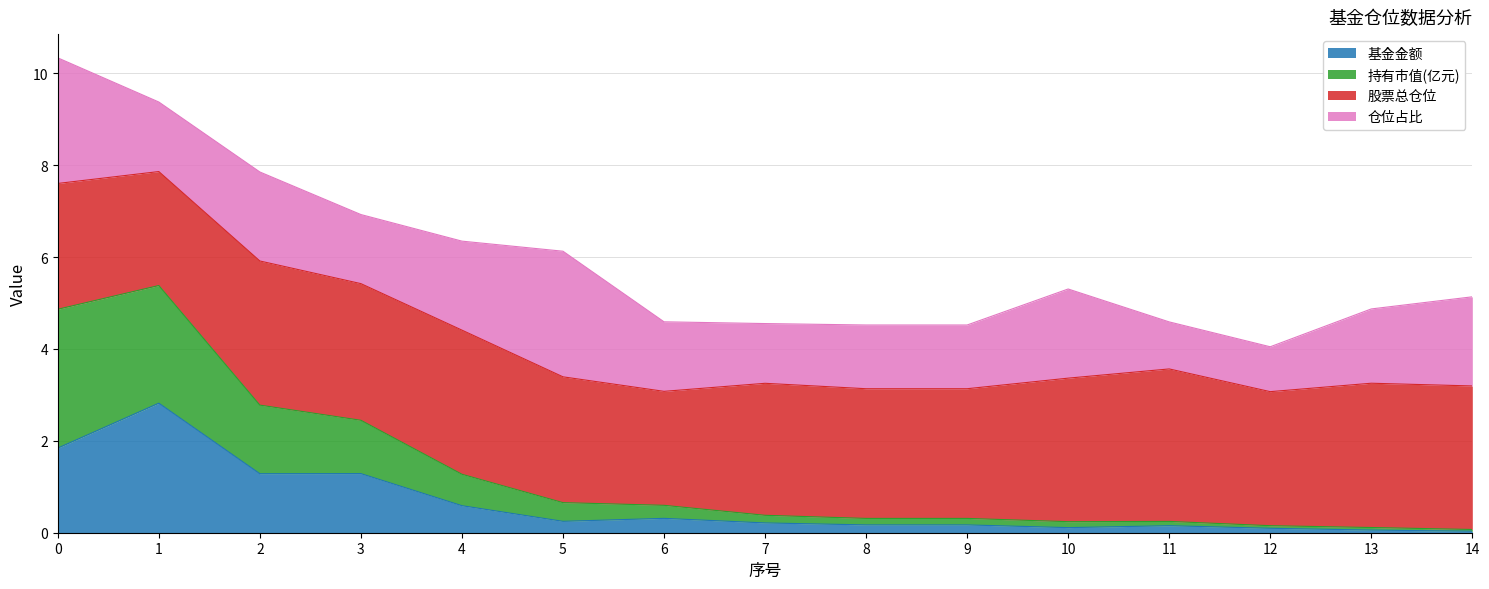

Is the value of 基金金额 at 3 greater than the value of 持有市值(亿元) at 13?

Yes